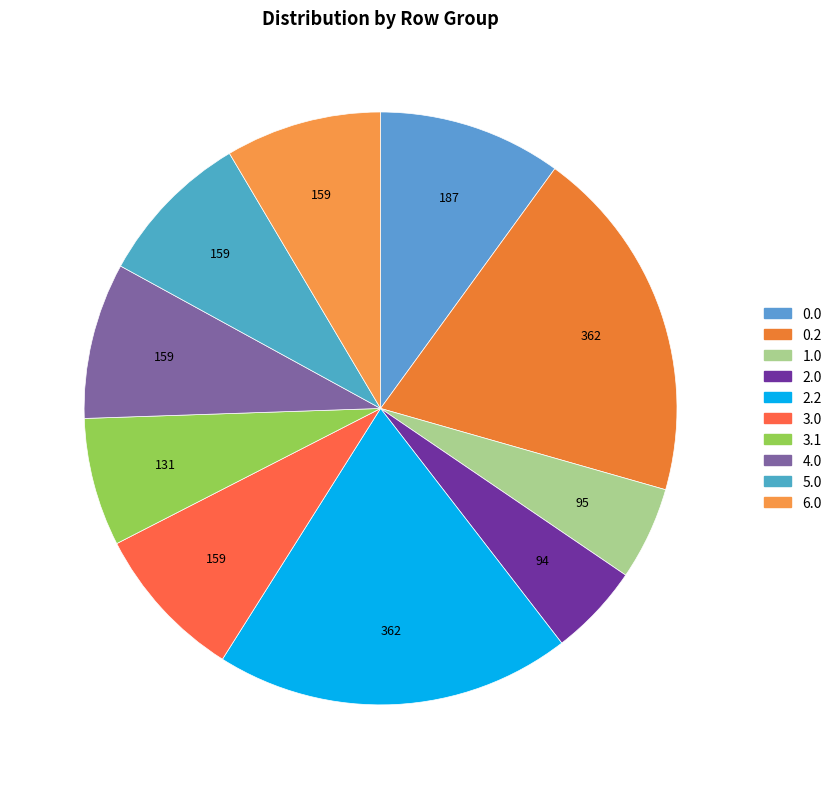

How many slices are in this pie chart?

10